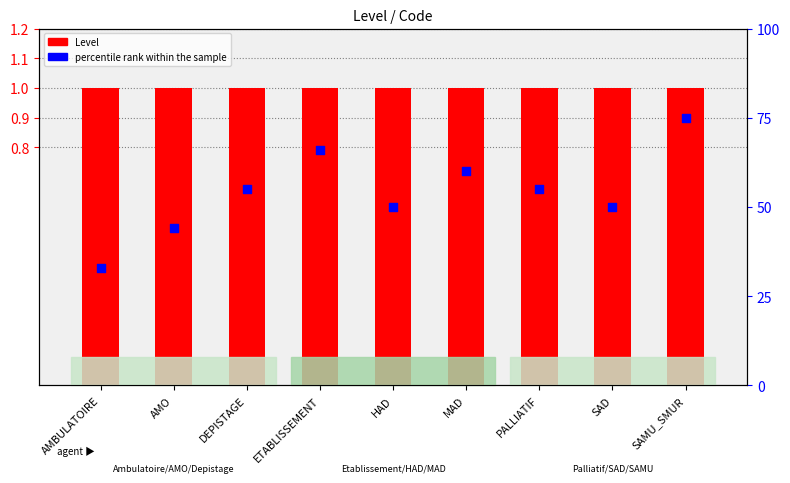

At how many categories does at least one series exceed 34?

8